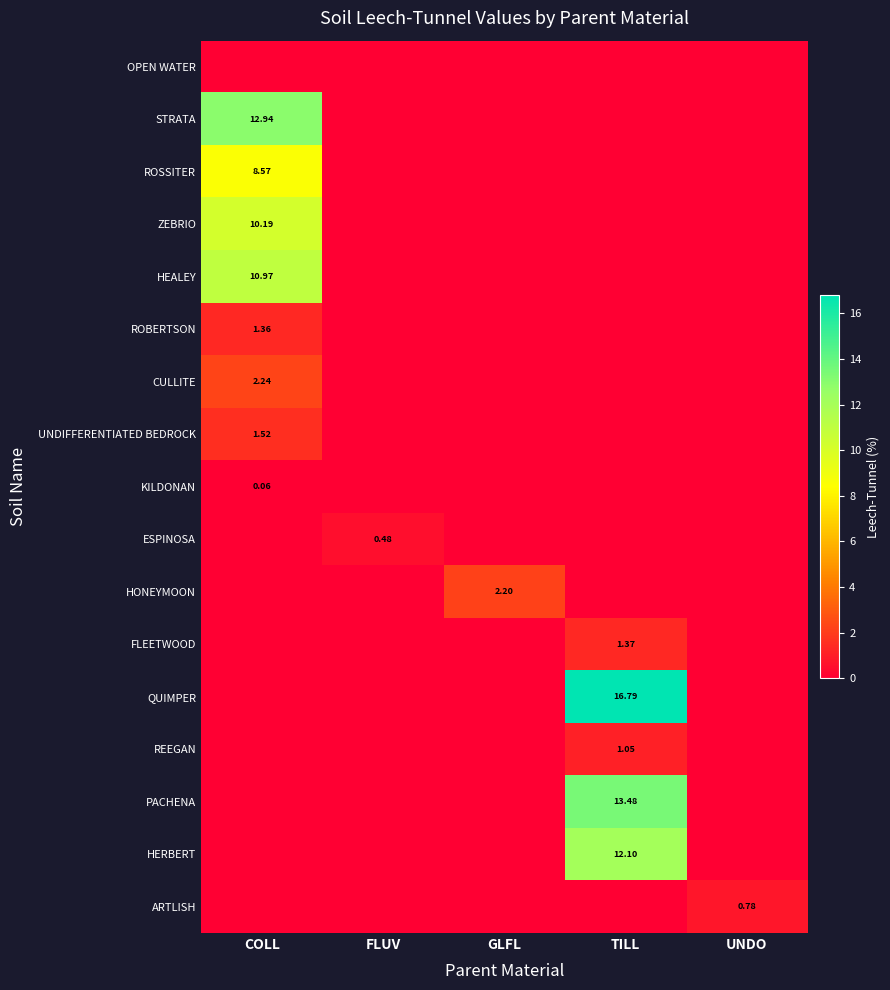

The value of REEGAN at GLFL is 0.5. True or false?

False